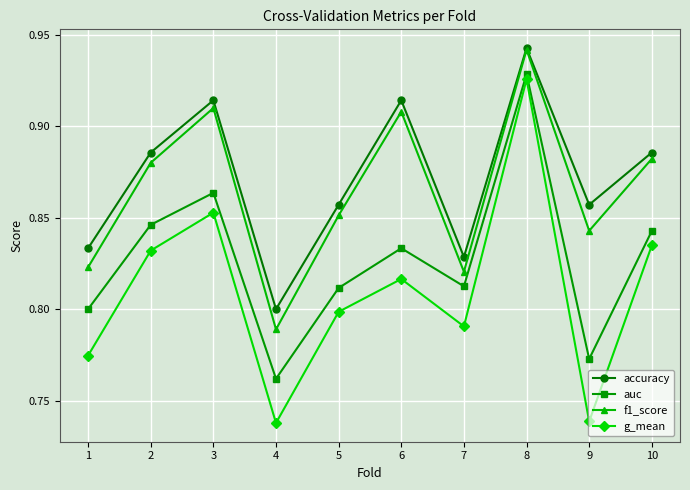

At which category does the chart reach its peak across all series?

8